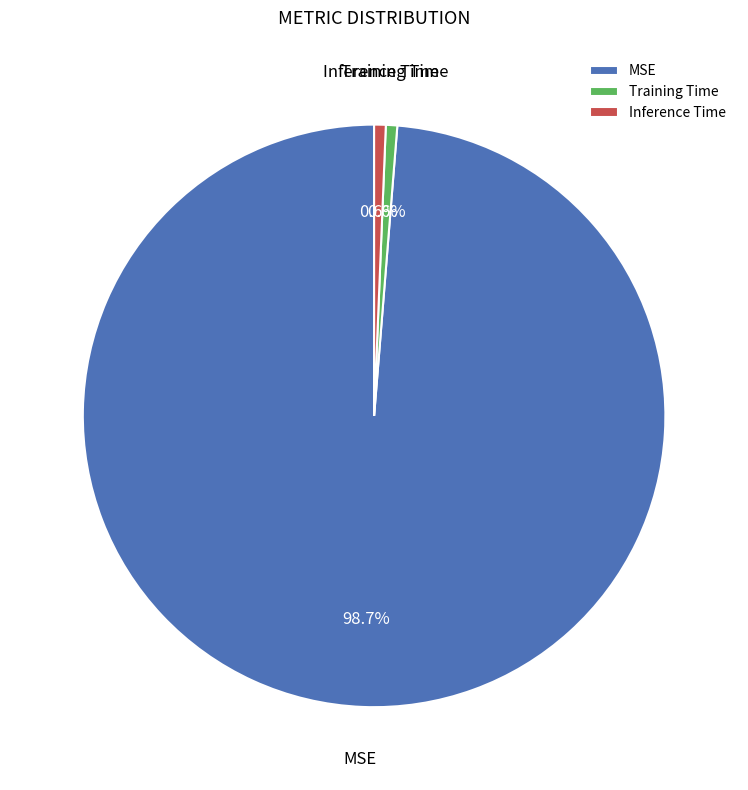

Is there any slice that represents more than half of the pie?

Yes